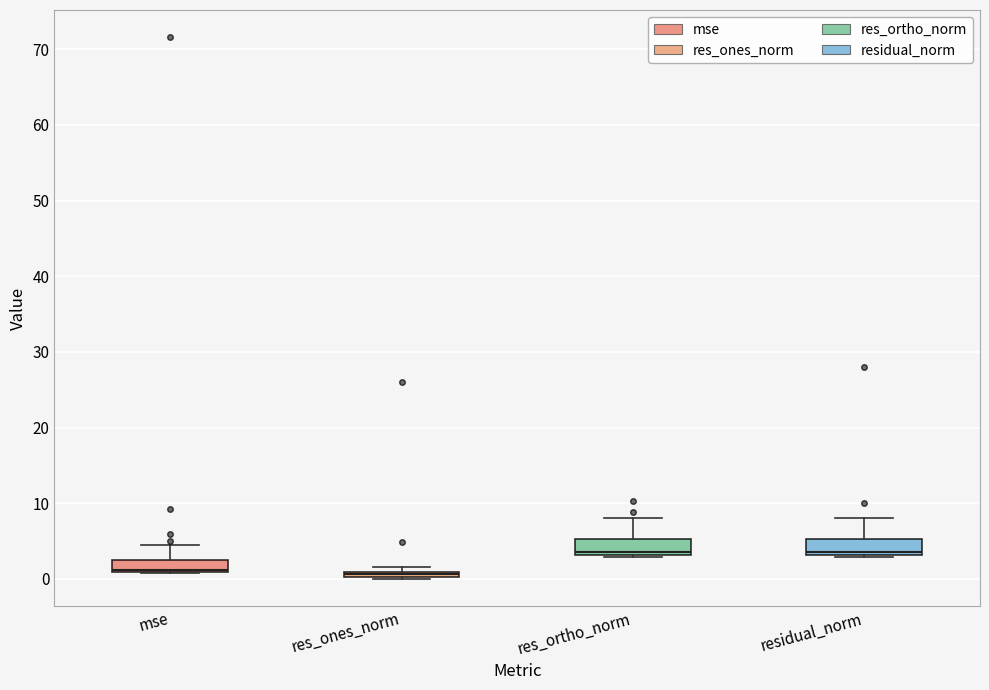

Where is the upper edge of the box for residual_norm on the y-axis? The values are not printed on the chart, so give them approximately, as read against the axis.

5